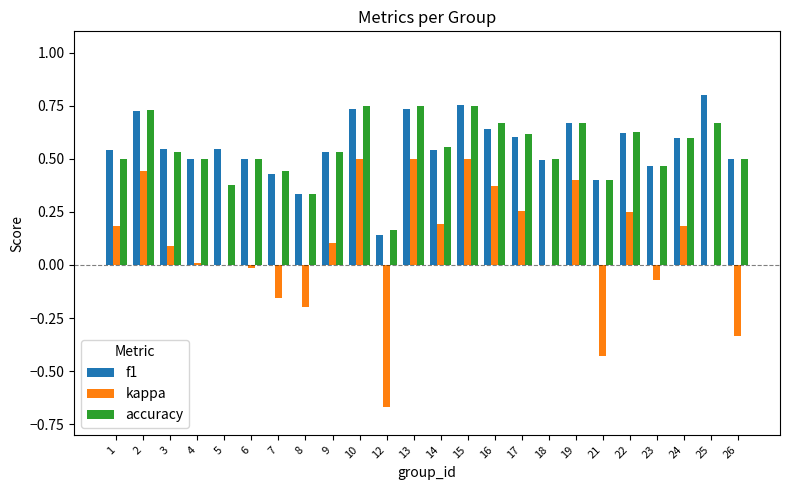

At which label does f1 reach its peak?

25